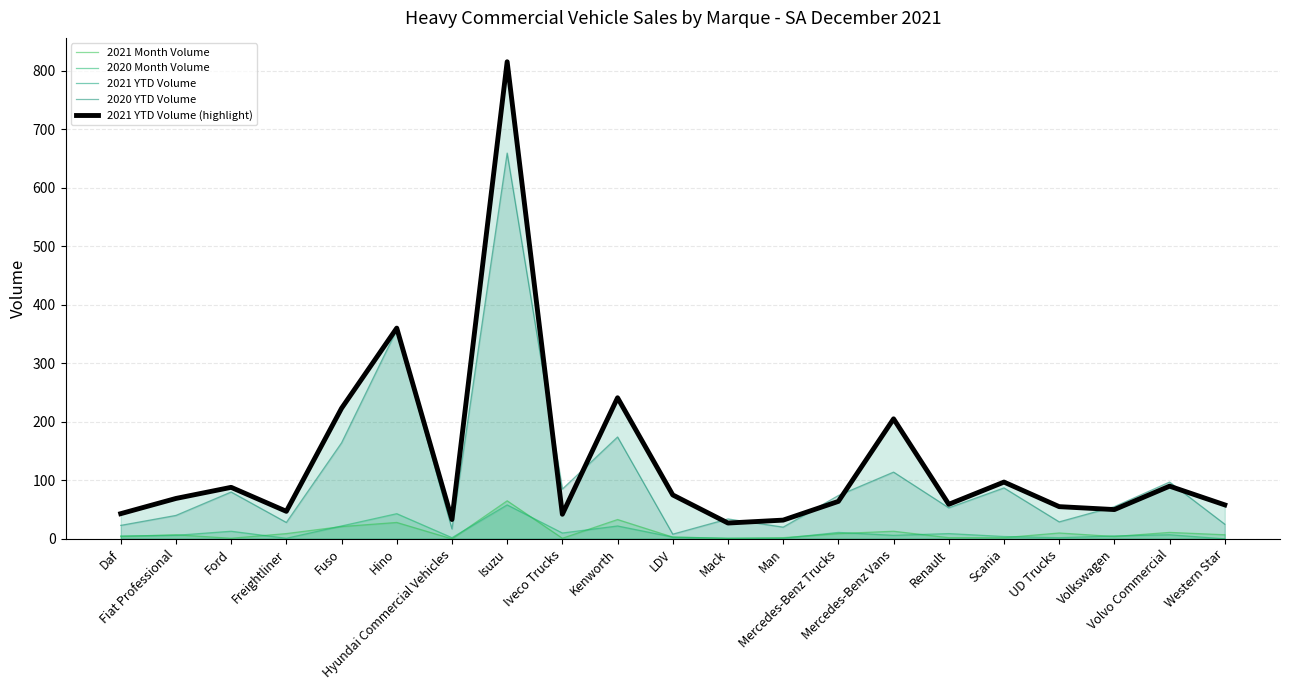

True or false: 2021 Month Volume has more than 1 interior local peaks.

True